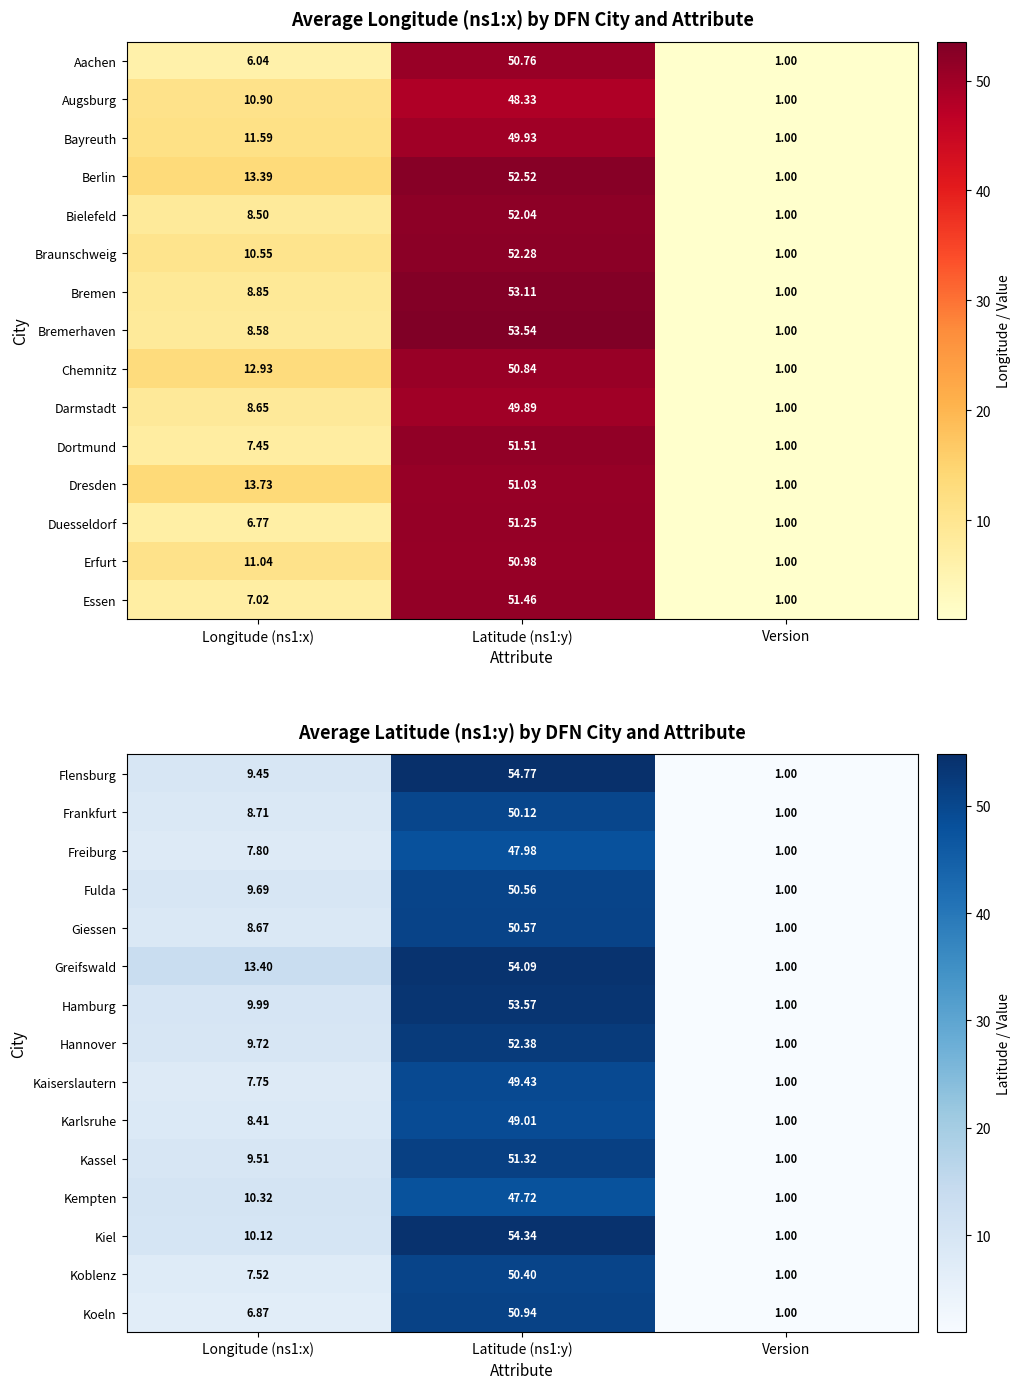

Which category has the highest value in the Karlsruhe series?

Latitude (ns1:y)